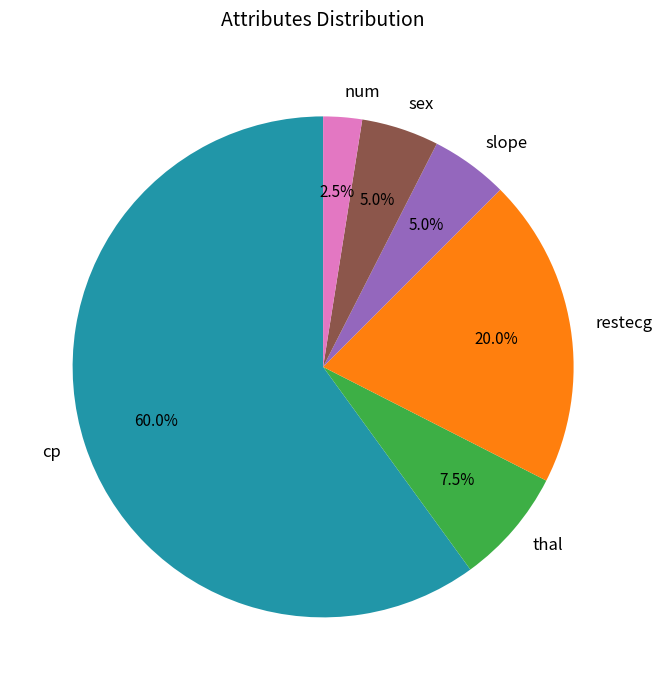

Which category accounts for the majority?

cp